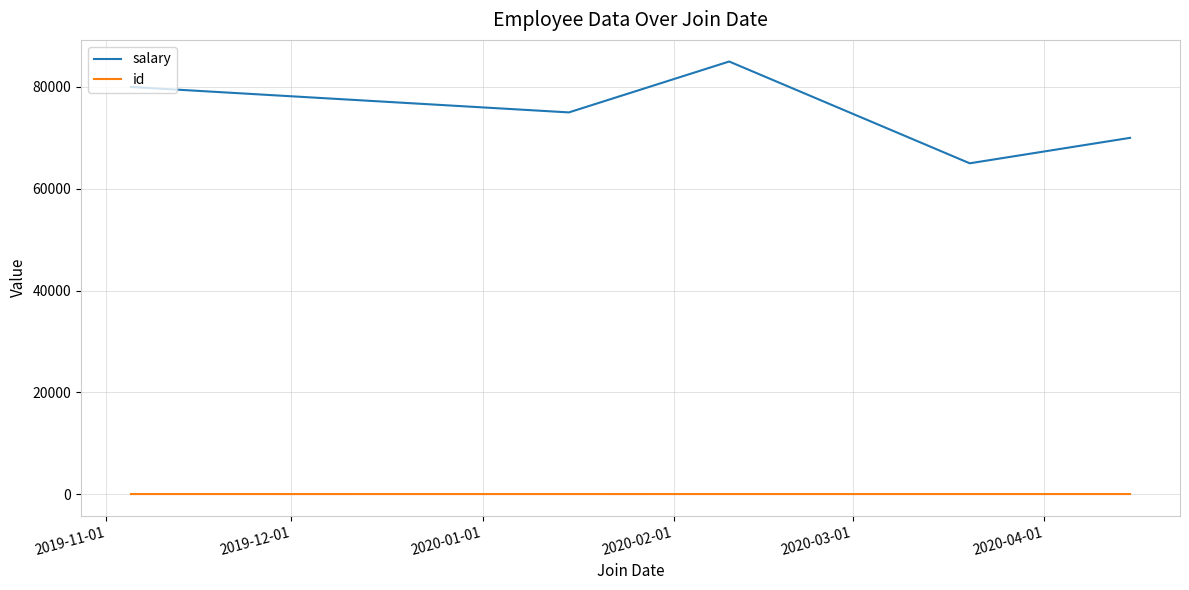

True or false: salary and id intersect in this chart.

False